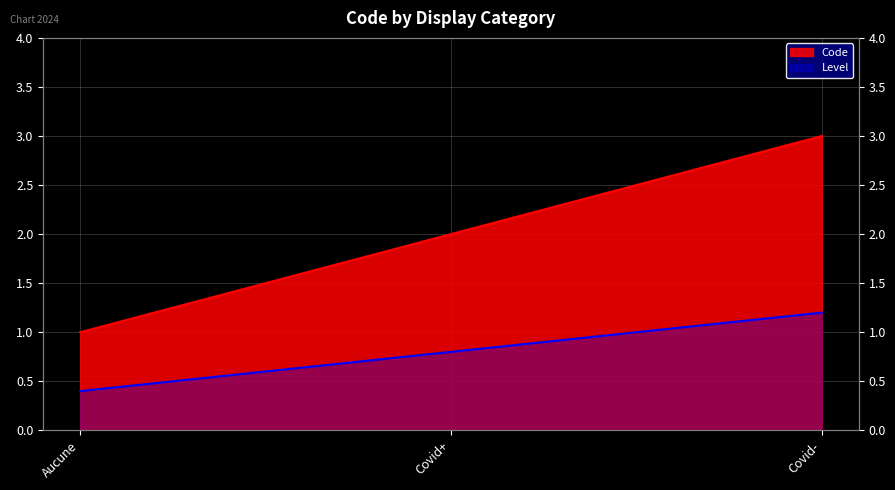

What is the sum of all values?

6